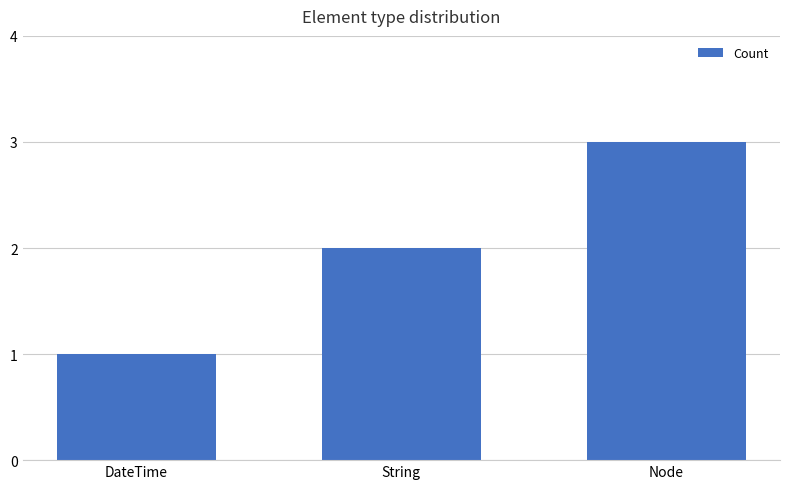

What is the difference between the maximum and second lowest values?

1